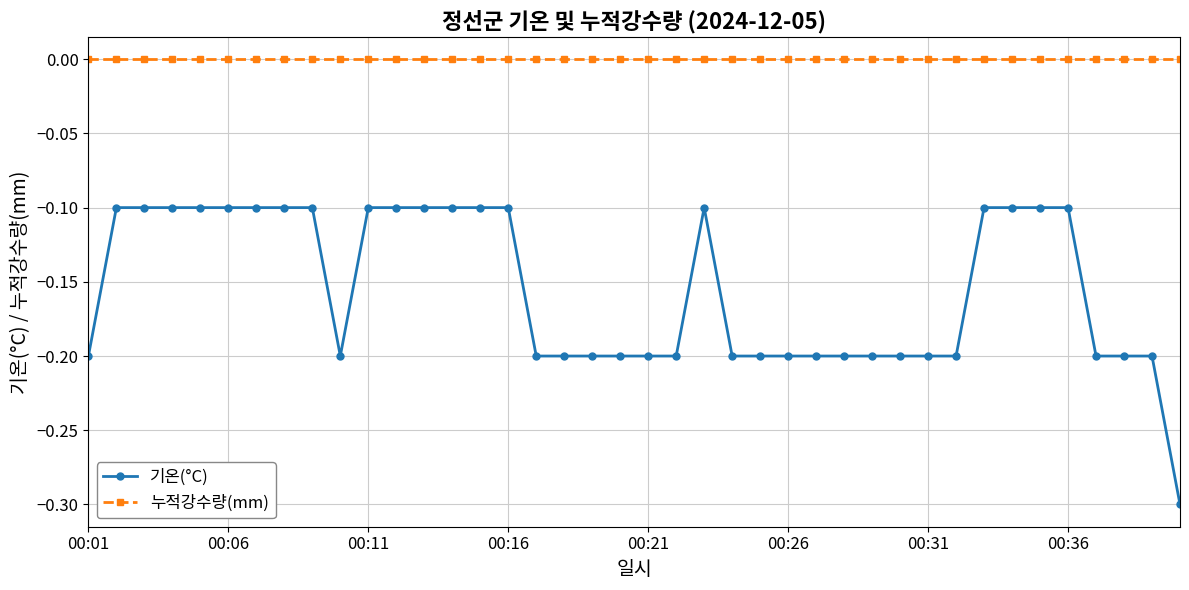

List the series in order of their peak value, lowest first.

기온(°C), 누적강수량(mm)